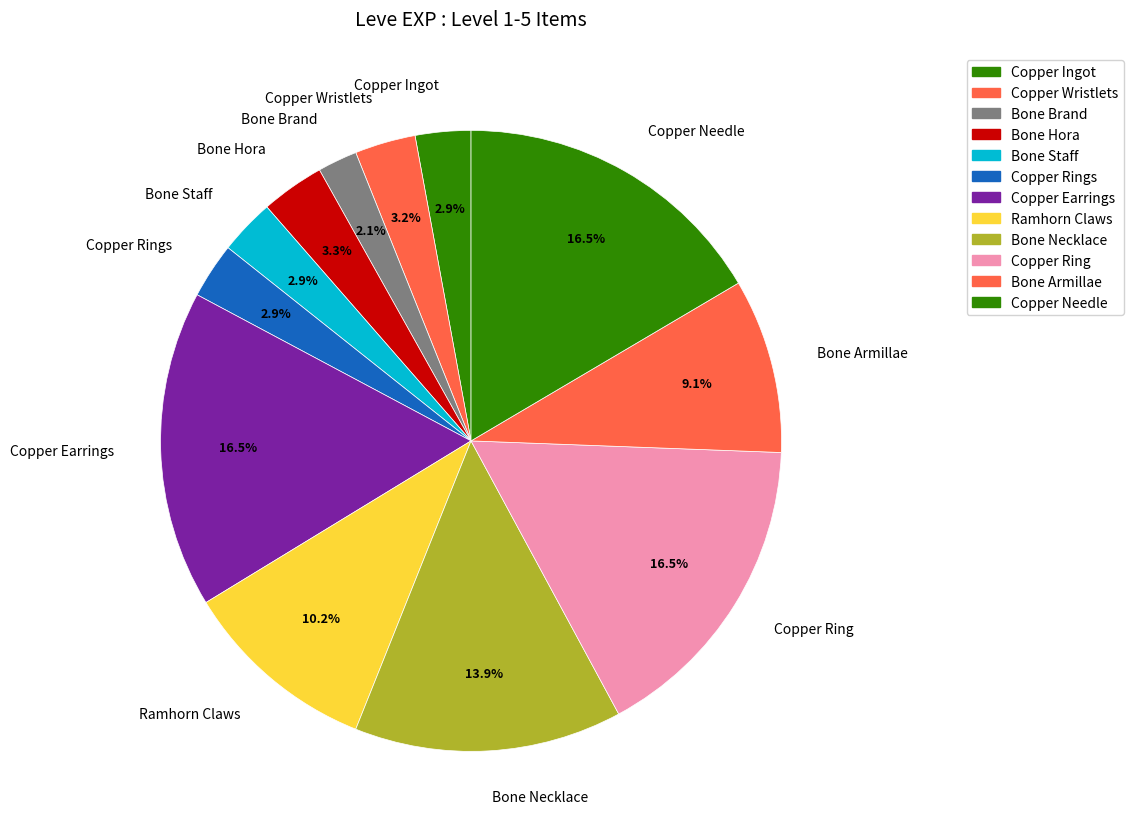

To the nearest percent, what is the combined percentage of Bone Brand and Bone Staff?

5%